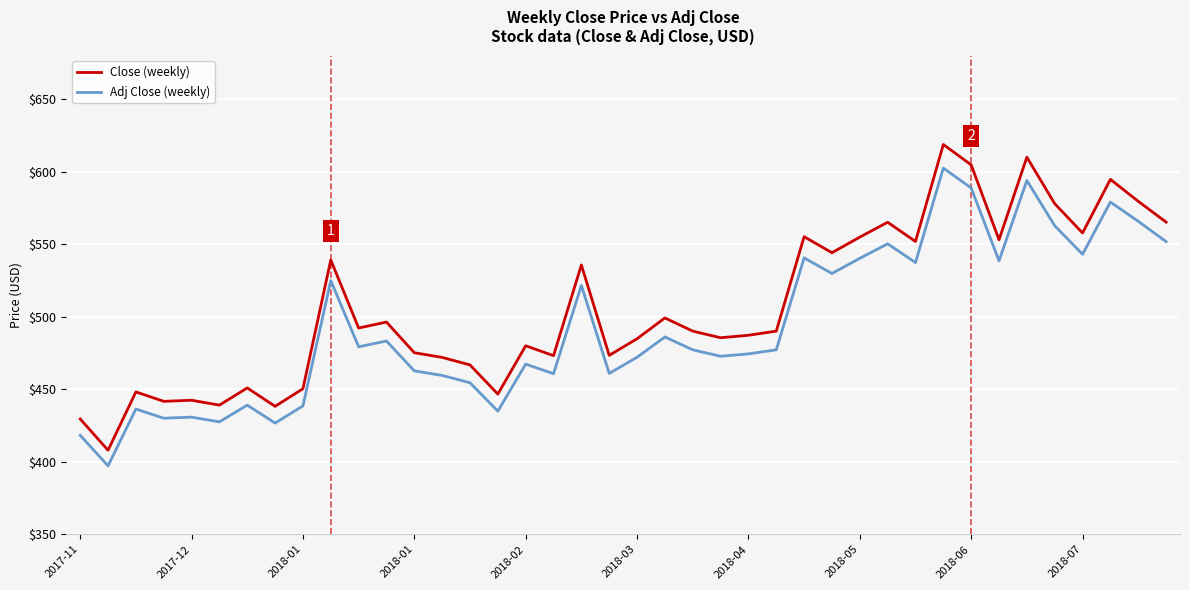

List the series in order of their peak value, highest first.

Close (weekly), Adj Close (weekly)